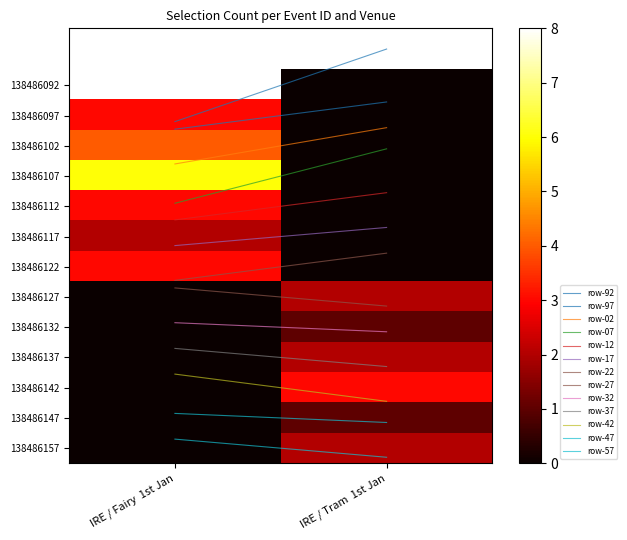

Which has a higher value, IRE / Fairy  1st Jan or IRE / Tram  1st Jan?

IRE / Fairy  1st Jan